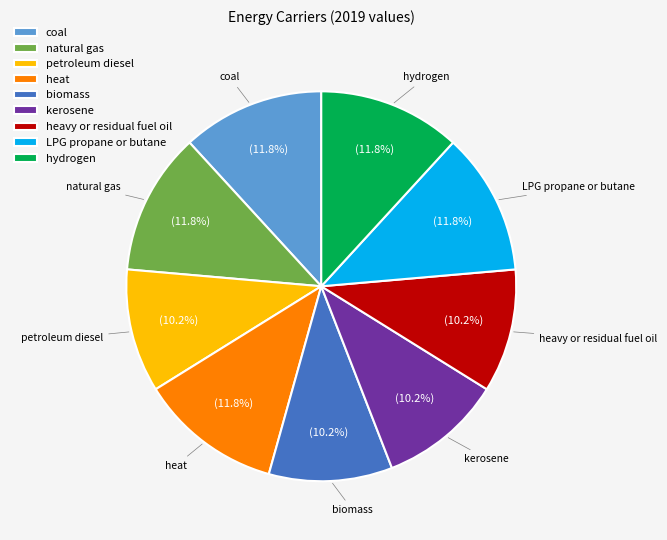

To the nearest percent, what is the average slice percentage?

11%